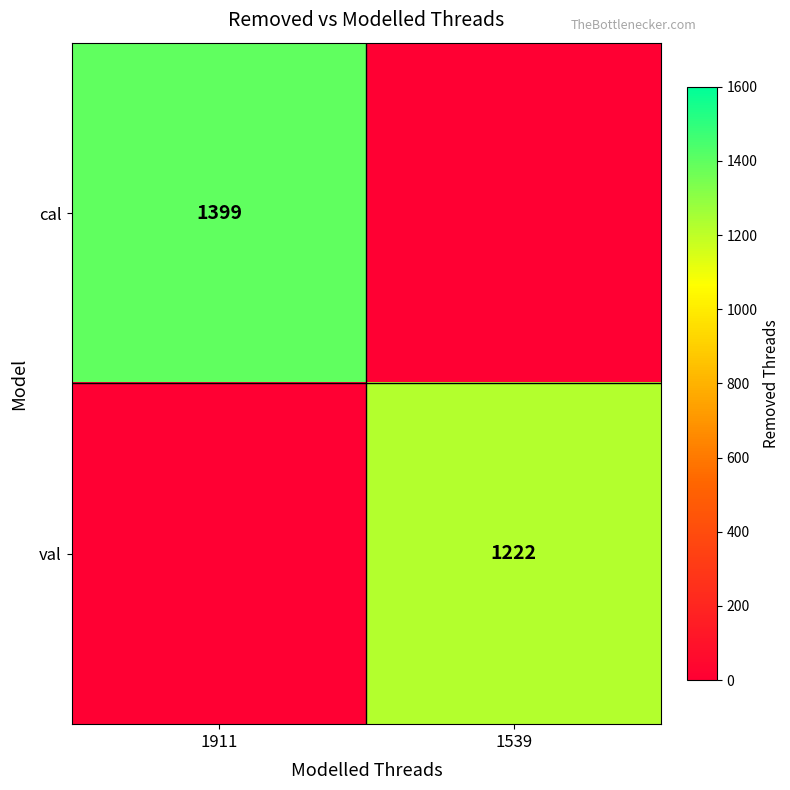

Is the value of val at 1539 greater than the value of cal at 1911?

No